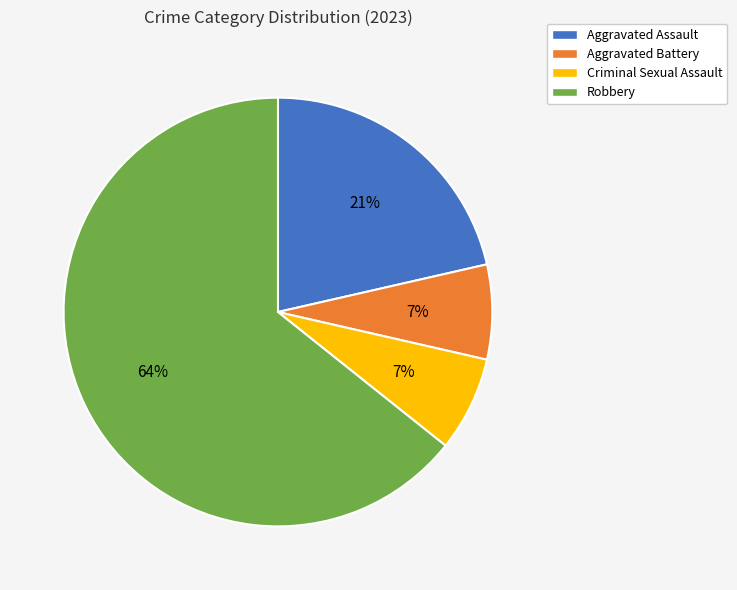

Is it true that Aggravated Battery is 1% of the pie?

False